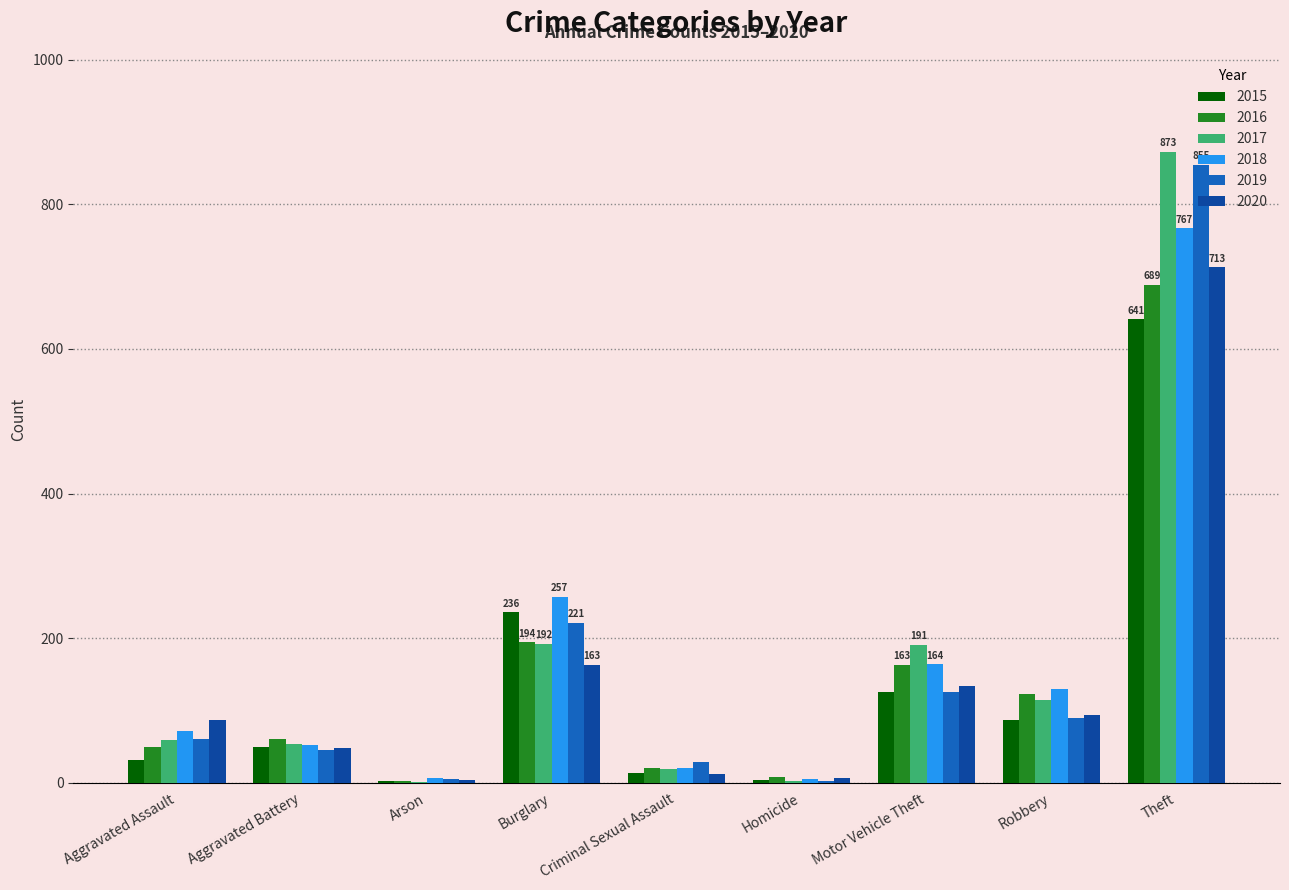

How many distinct data groups are displayed?

6